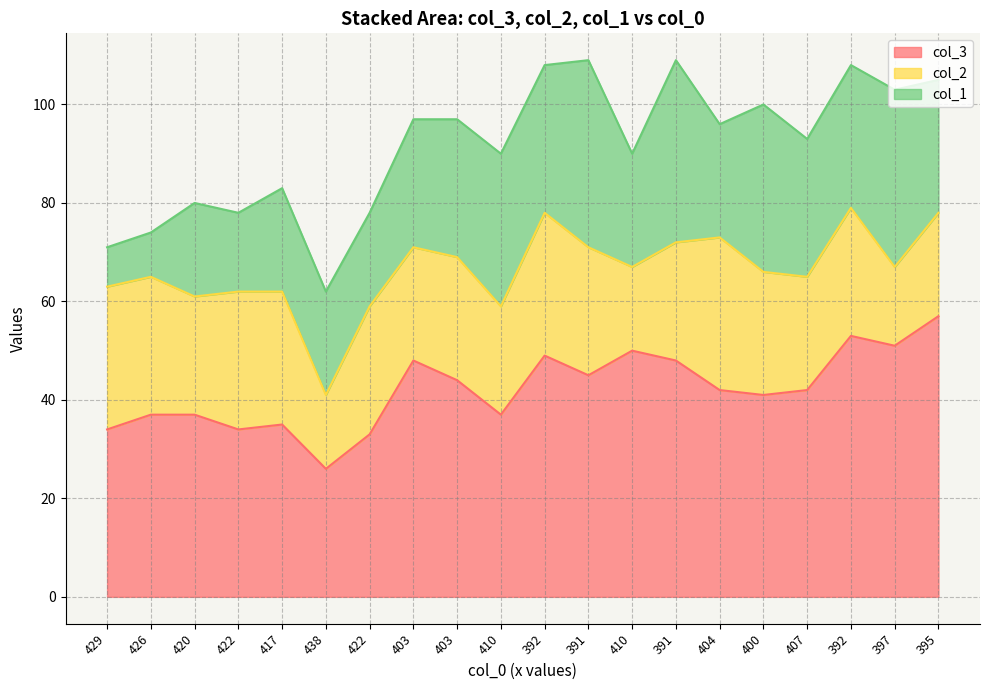

Reading left to right, what are all the values shown in this chart?

col_3: 429=34	426=37	420=37	422=34	417=35	438=26	422=33	403=48	403=44	410=37	392=49	391=45	410=50	391=48	404=42	400=41	407=42	392=53	397=51	395=57
col_2: 429=29	426=28	420=24	422=28	417=27	438=15	422=26	403=23	403=25	410=22	392=29	391=26	410=17	391=24	404=31	400=25	407=23	392=26	397=16	395=21
col_1: 429=8	426=9	420=19	422=16	417=21	438=21	422=19	403=26	403=28	410=31	392=30	391=38	410=23	391=37	404=23	400=34	407=28	392=29	397=36	395=27